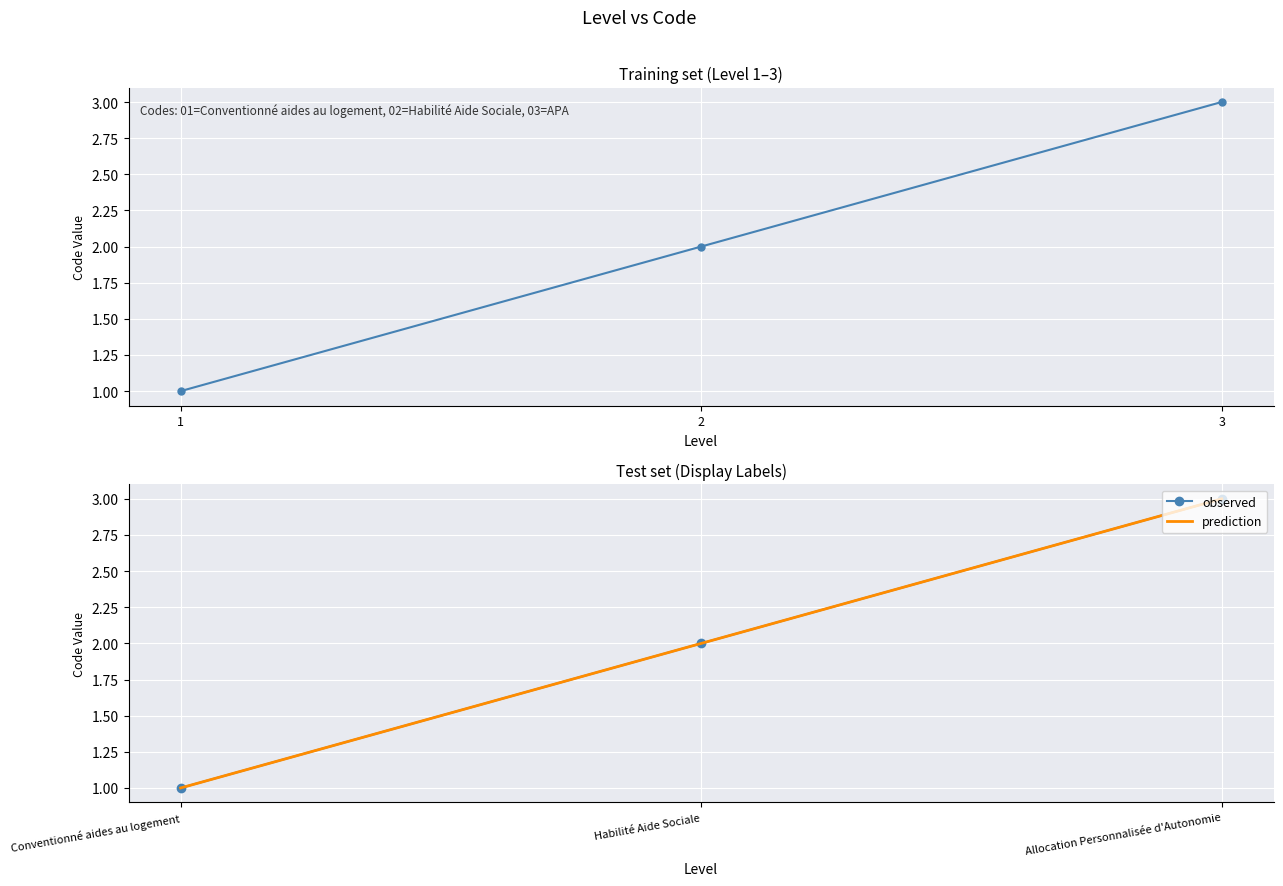

What is the highest value of the observed series?

3